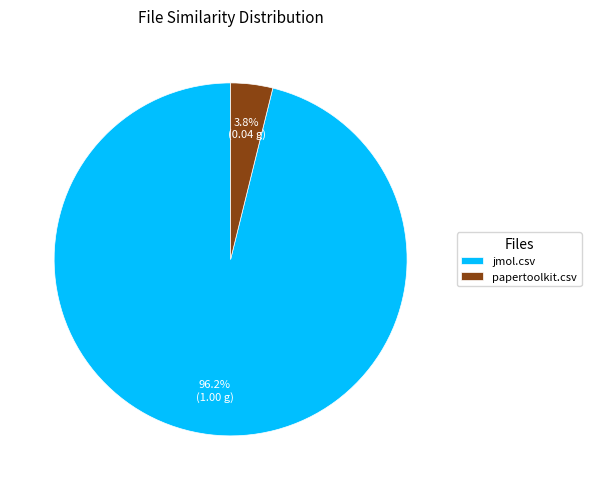

To the nearest percent, what percentage of the pie is papertoolkit.csv?

4%